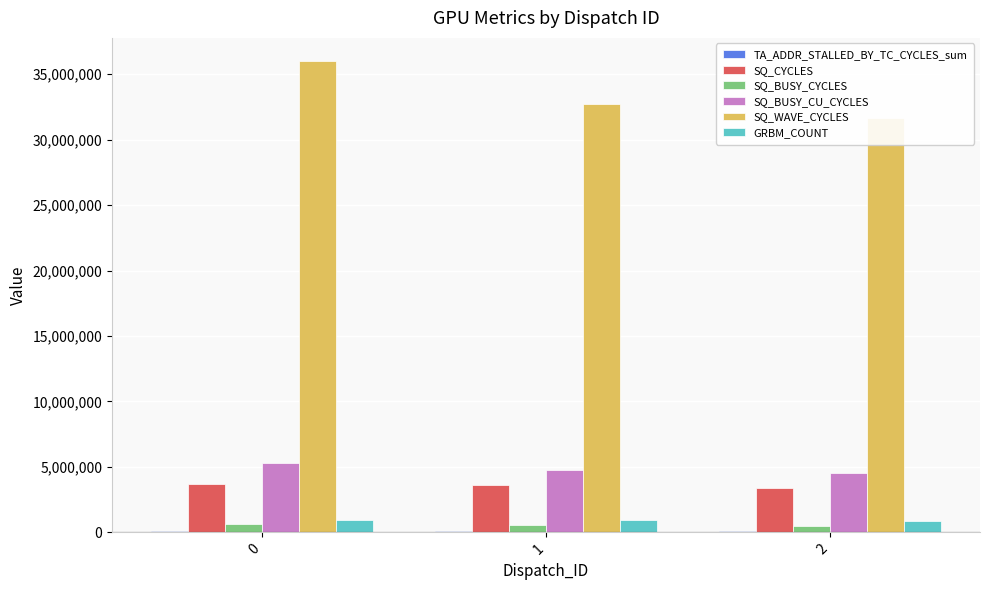

Reading right to left, what are all the values shown in this chart?

TA_ADDR_STALLED_BY_TC_CYCLES_sum: 2=69026	1=67463	0=95379
SQ_CYCLES: 2=3417512	1=3635024	0=3714440
SQ_BUSY_CYCLES: 2=513878	1=525698	0=606805
SQ_BUSY_CU_CYCLES: 2=4569491	1=4729516	0=5291692
SQ_WAVE_CYCLES: 2=31630449	1=32739852	0=35976111
GRBM_COUNT: 2=854378	1=908756	0=928610